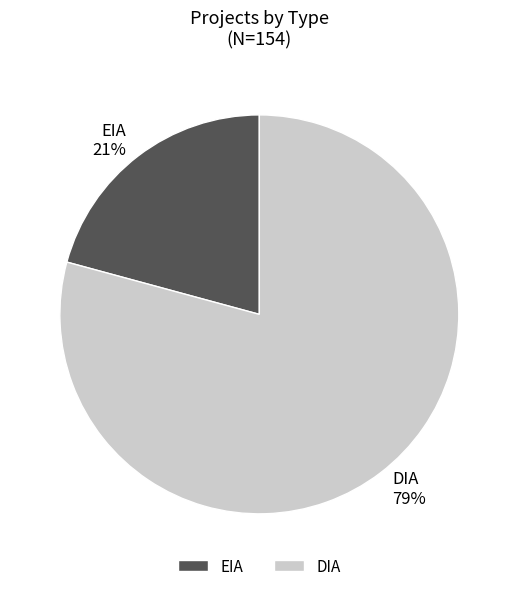

Between EIA and DIA, which is larger?

DIA